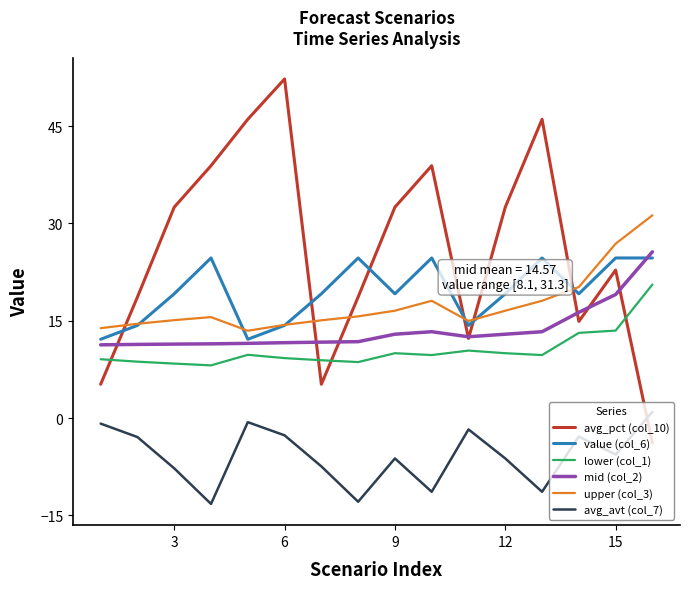

True or false: avg_pct (col_10) and lower (col_1) intersect in this chart.

True